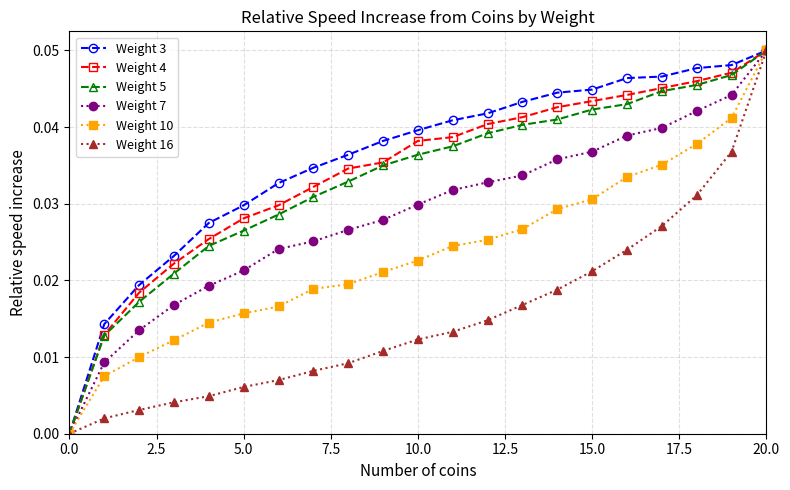

What is the label of the 6th point from the right?

15